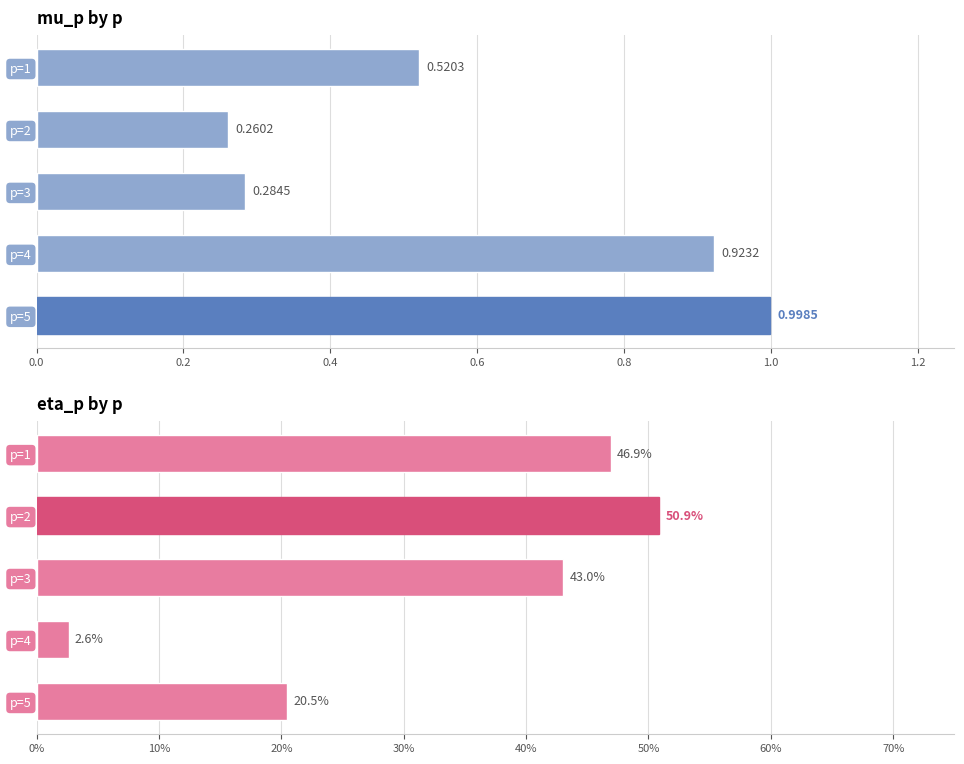

What is the value of the mu_p bar at the 2nd from the left?

0.3